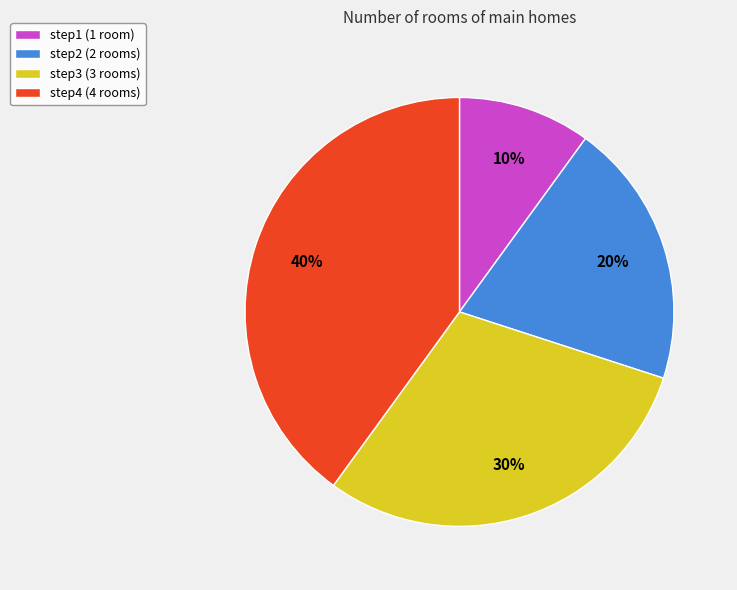

How many segments does this pie chart have?

4